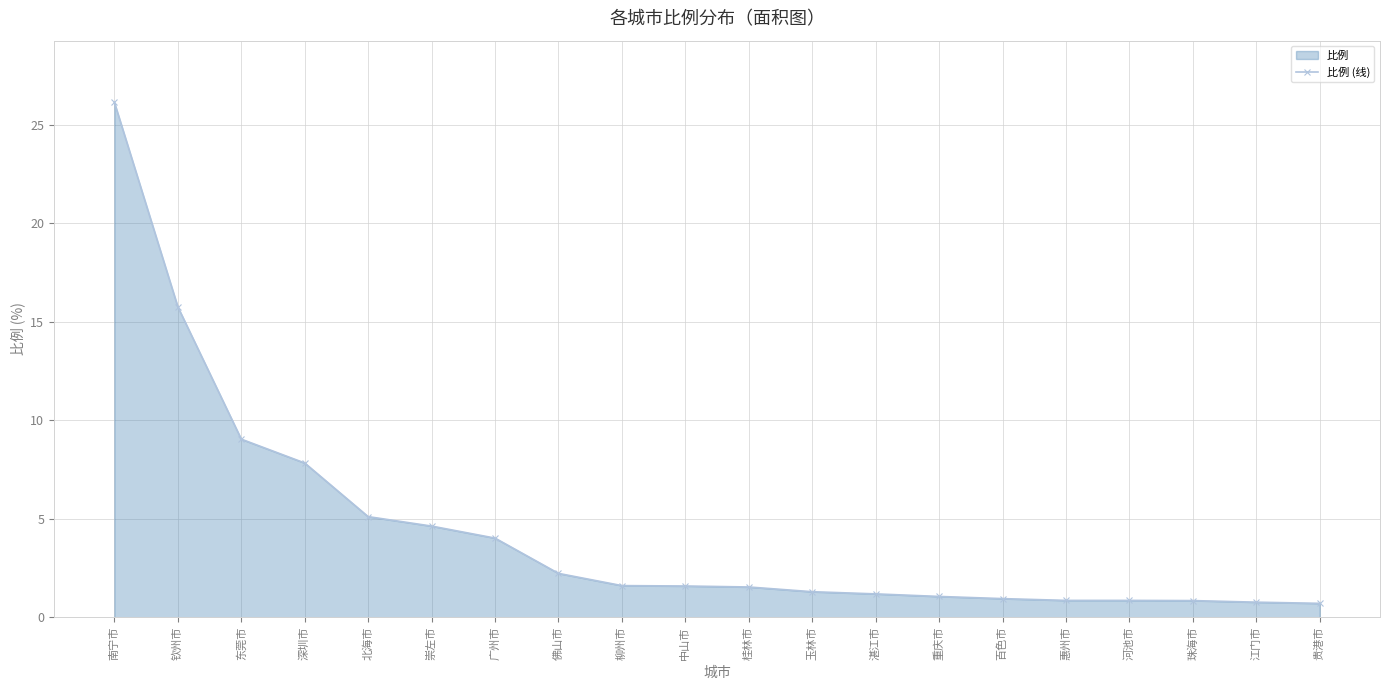

Count the number of data series in this chart.

1